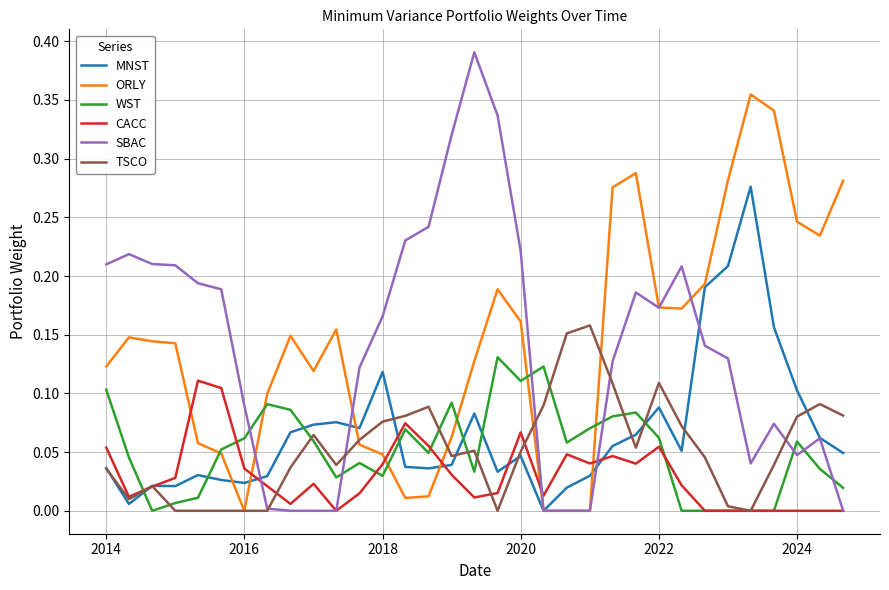

Which series has the largest range (max minus min)?

SBAC